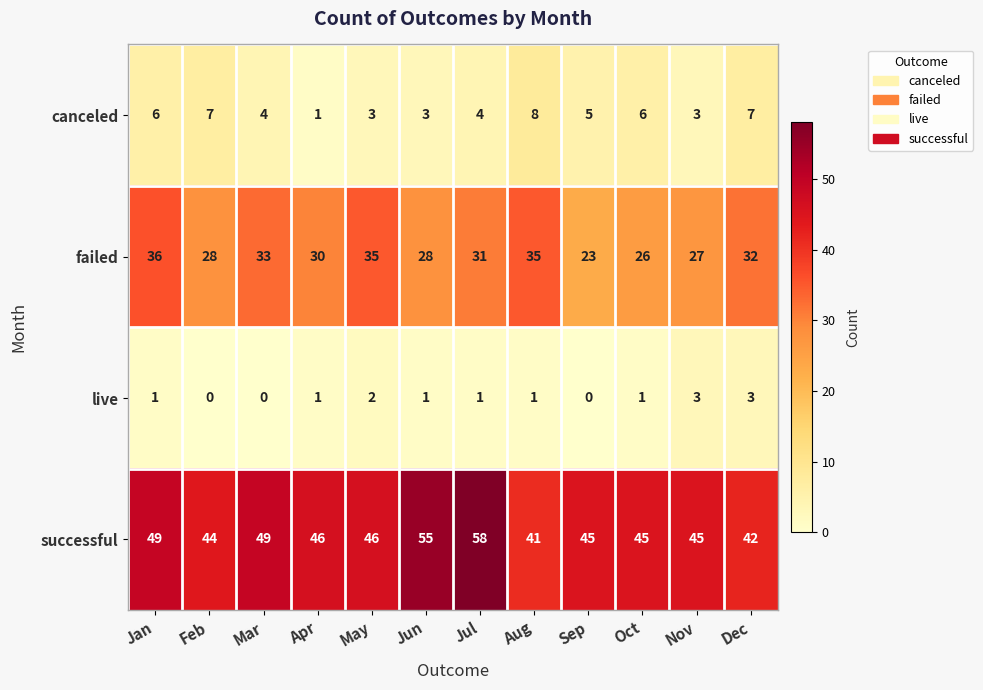

At which category is the sum across all series the highest?

Jul